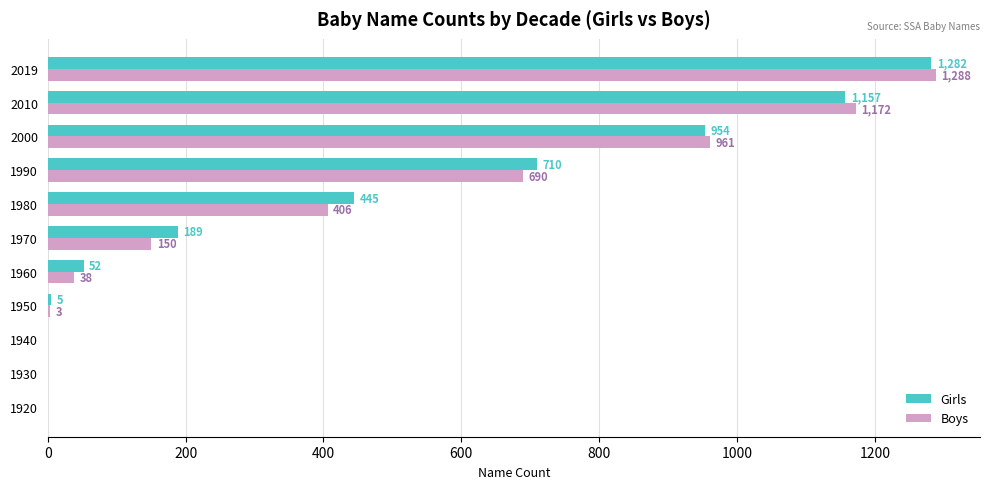

How many series are shown in this chart?

2